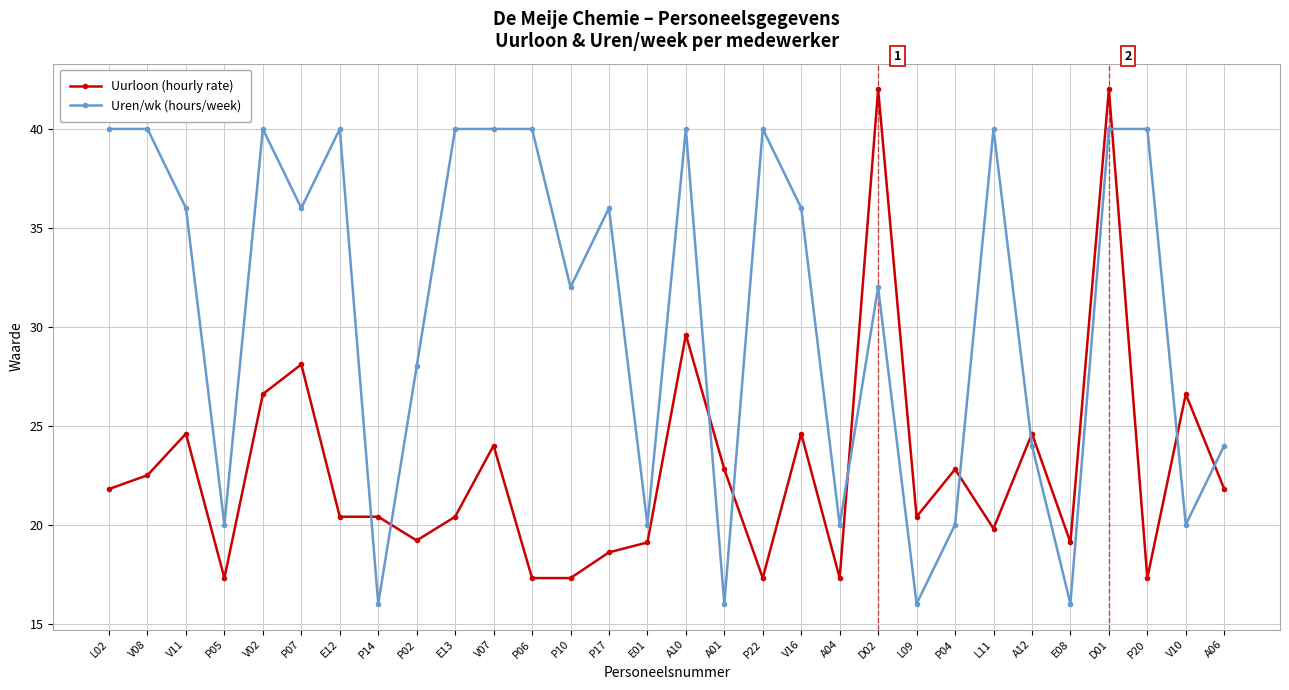

The Uren/wk (hours/week) series shows 21.7 at E13. True or false?

False